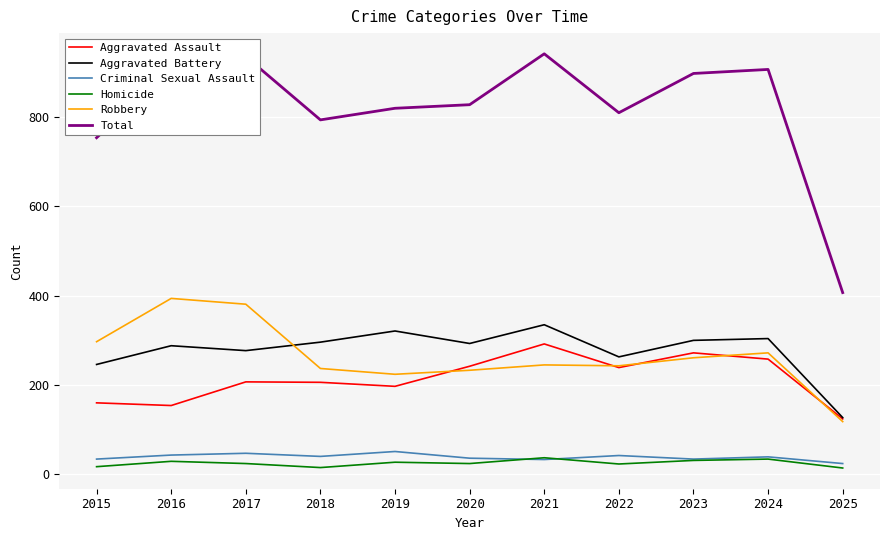

List the series in order of their peak value, lowest first.

Homicide, Criminal Sexual Assault, Aggravated Assault, Aggravated Battery, Robbery, Total